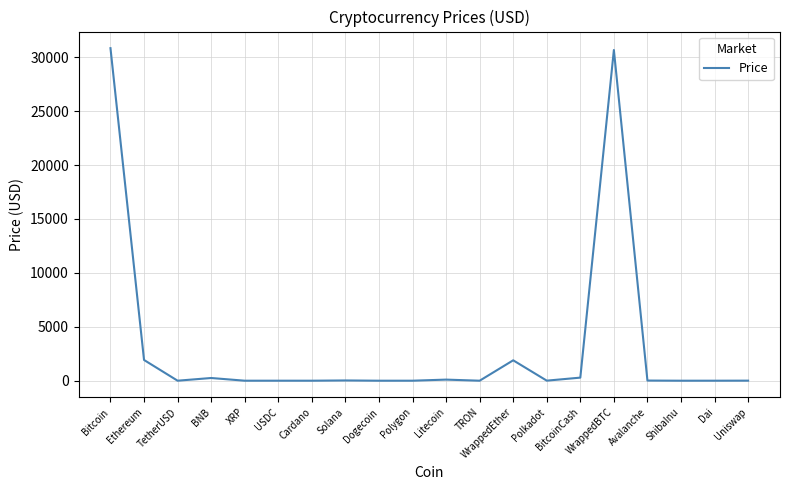

Is it true that the value at Ethereum is 3024.2?

False